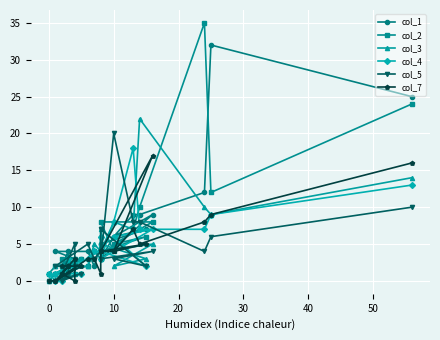

Between which two adjacent categories do col_1 and col_2 first intersect?

0 and 10